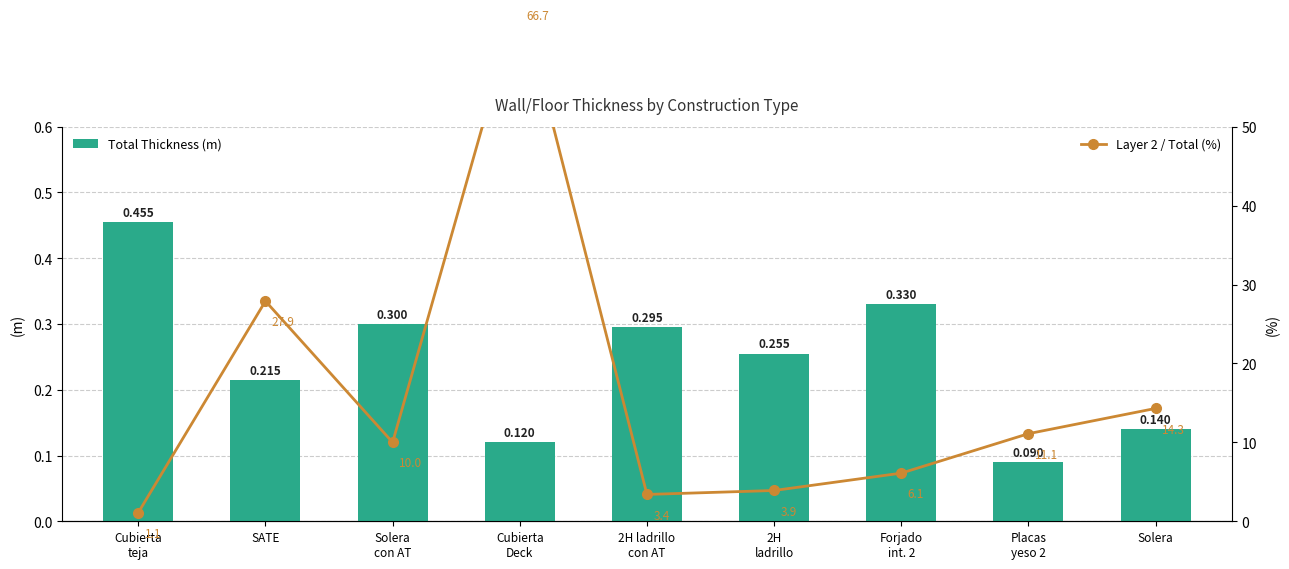

Which has a higher value, 2H ladrillo
con AT or SATE?

2H ladrillo
con AT